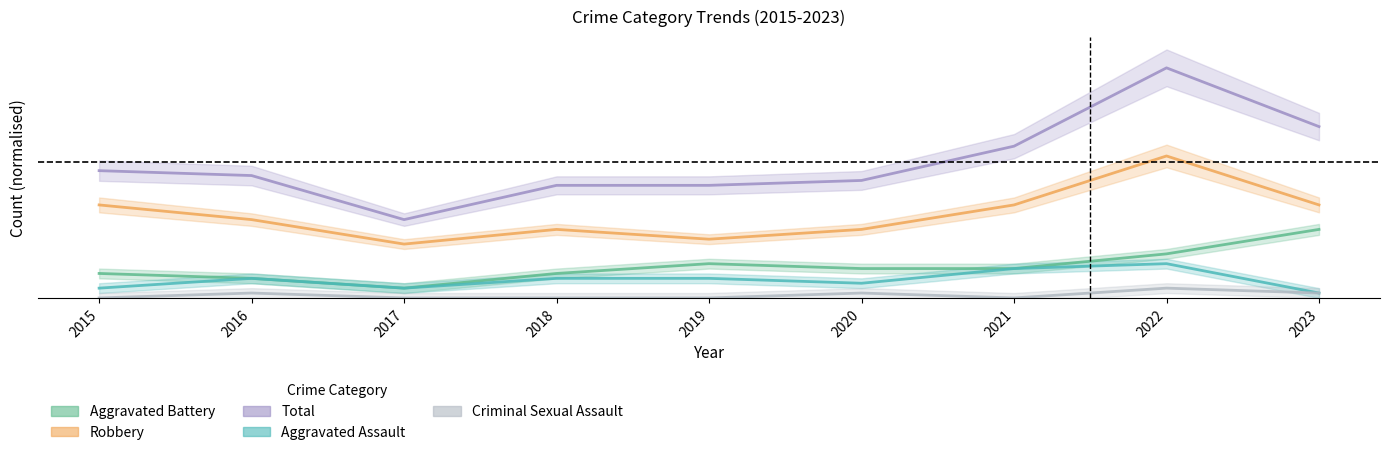

Between 2016 and 2018, which is larger?

2016